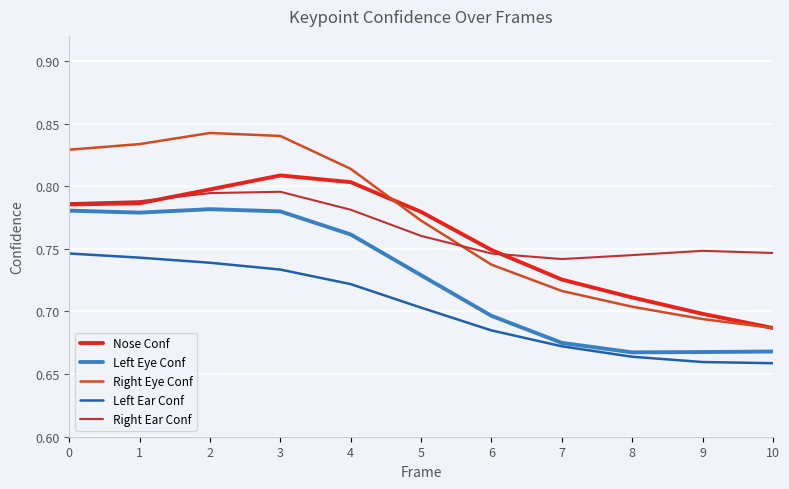

At which label is Left Ear Conf closest to 0?

10